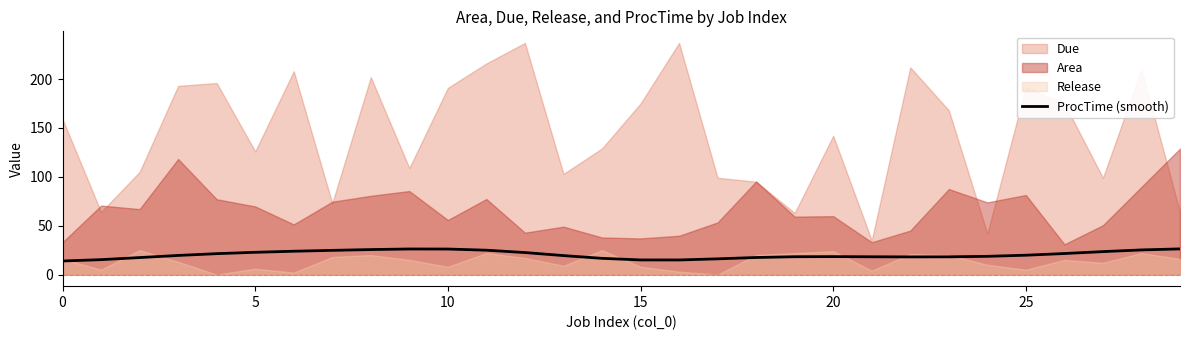

What is the sum of all values?

610.0